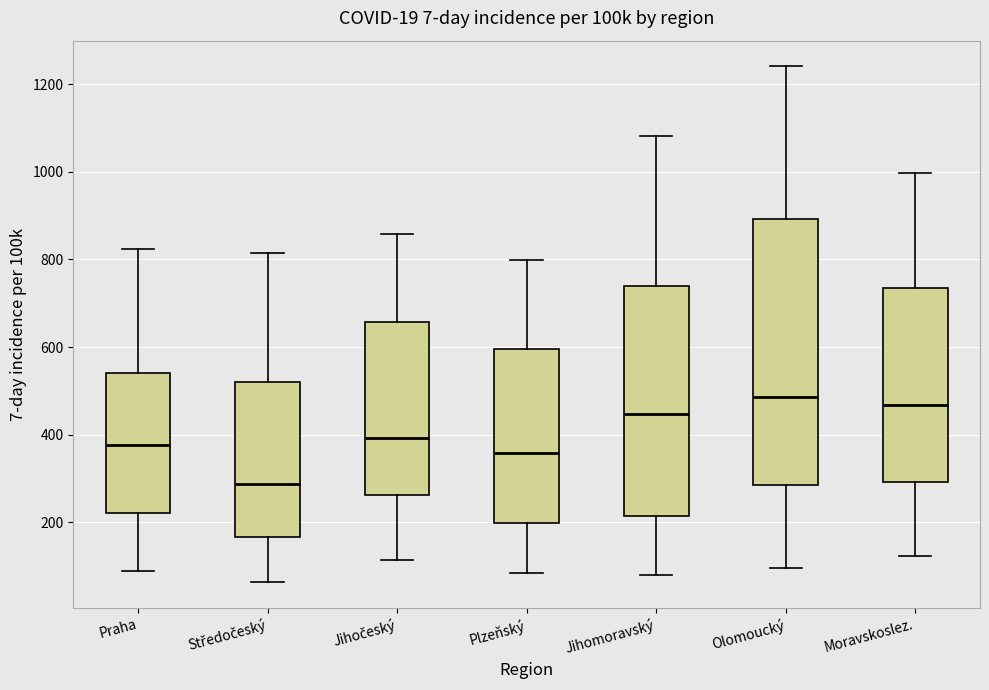

Reading left to right, read every box against the y-axis: the position of its median line, the range the box covers, and the ends of its whiskers. The values are not printed on the chart, so give them approximately, as read against the axis.

Praha: median 380, box 220 to 540, whiskers 100 to 820
Středočeský: median 280, box 160 to 520, whiskers 60 to 820
Jihočeský: median 400, box 260 to 660, whiskers 120 to 860
Plzeňský: median 360, box 200 to 600, whiskers 80 to 800
Jihomoravský: median 440, box 220 to 740, whiskers 80 to 1080
Olomoucký: median 480, box 280 to 900, whiskers 100 to 1240
Moravskoslez.: median 460, box 300 to 740, whiskers 120 to 1000